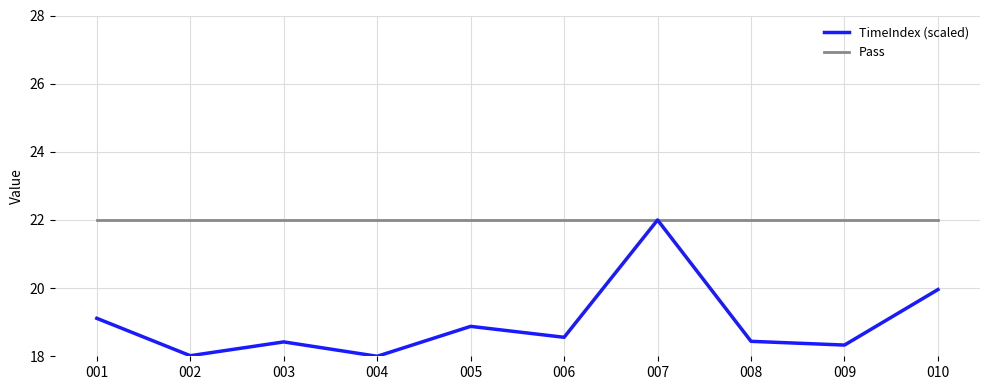

Which series has the largest total across all categories?

Pass